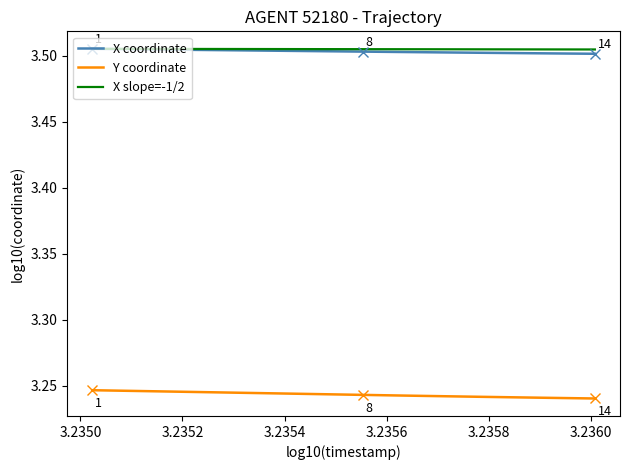

How many Y coordinate values are between 3 and 4?

14